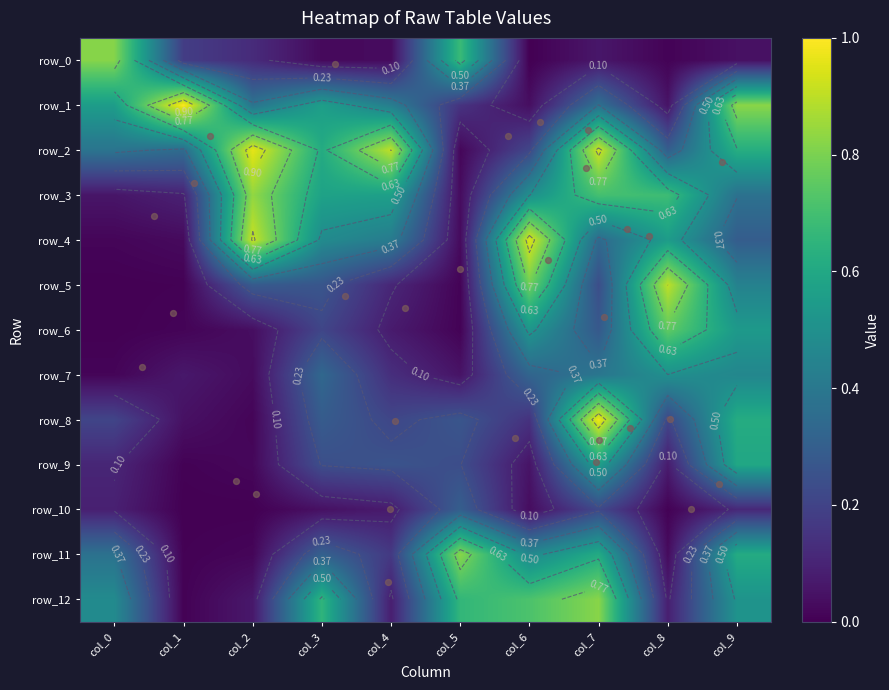

At col_1, list the series in order from largest to smallest.

row_1, row_2, row_0, row_3, row_7, row_8, row_4, row_6, row_9, row_12, row_5, row_11, row_10